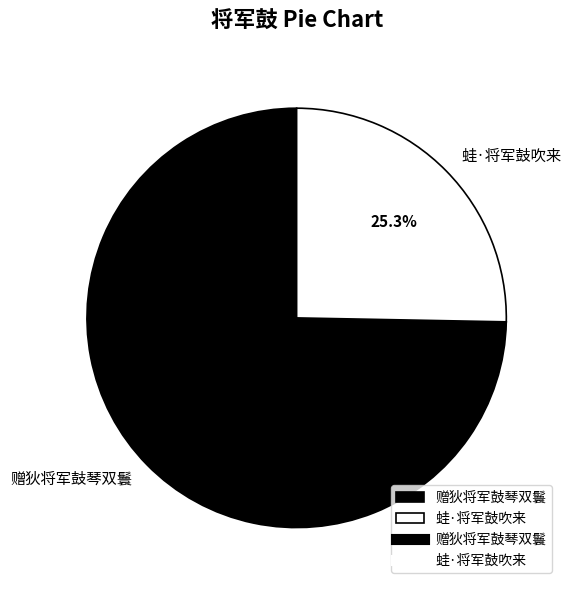

To the nearest percent, what portion does 赠狄将军鼓琴双鬟 represent?

75%